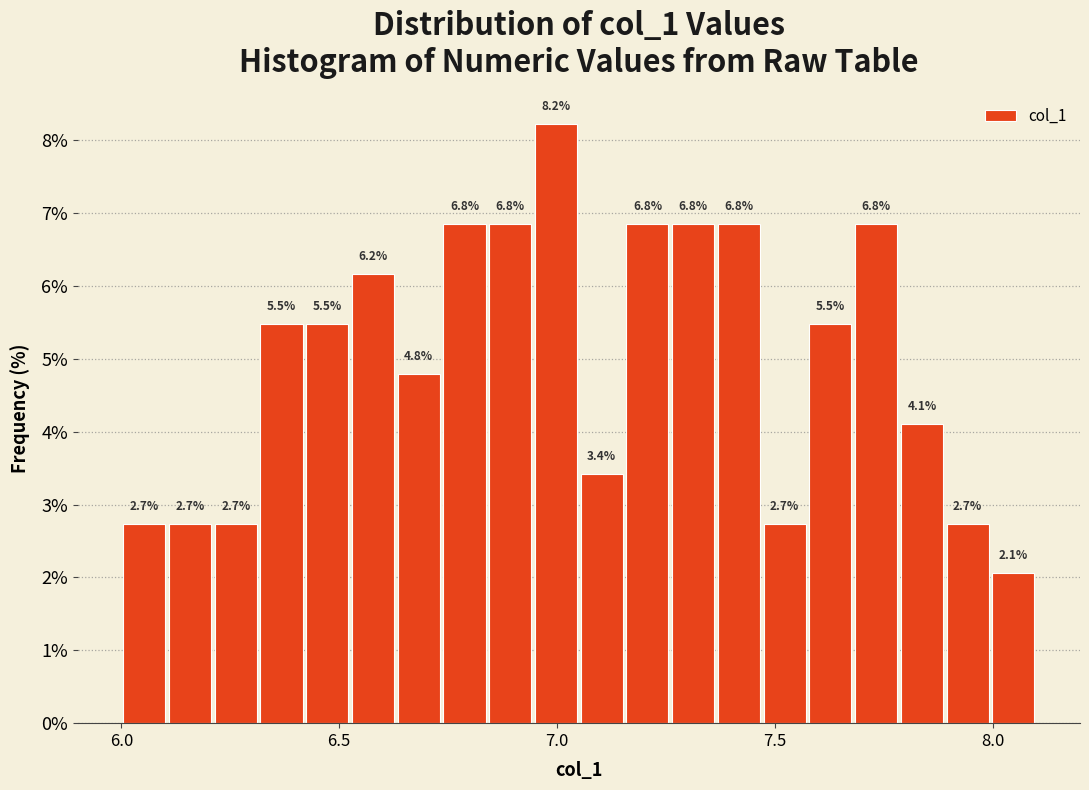

Around what value on the x-axis is the tallest bar? Give the approximate position of its centre, as read against the axis.

7.00